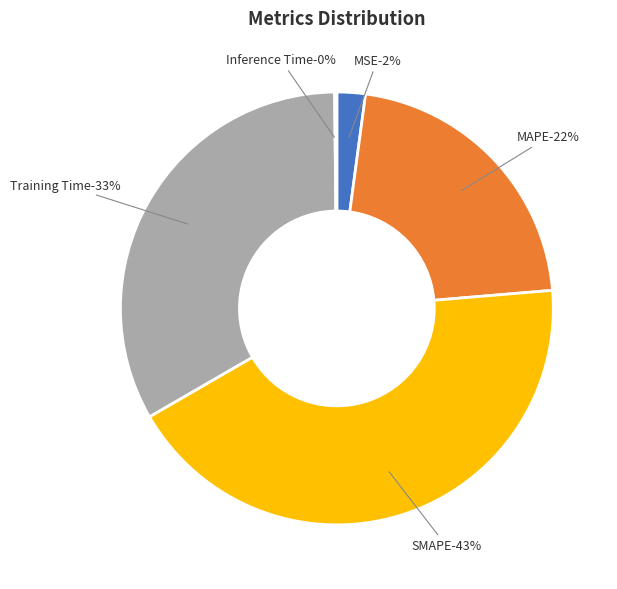

Which slice is the largest?

SMAPE